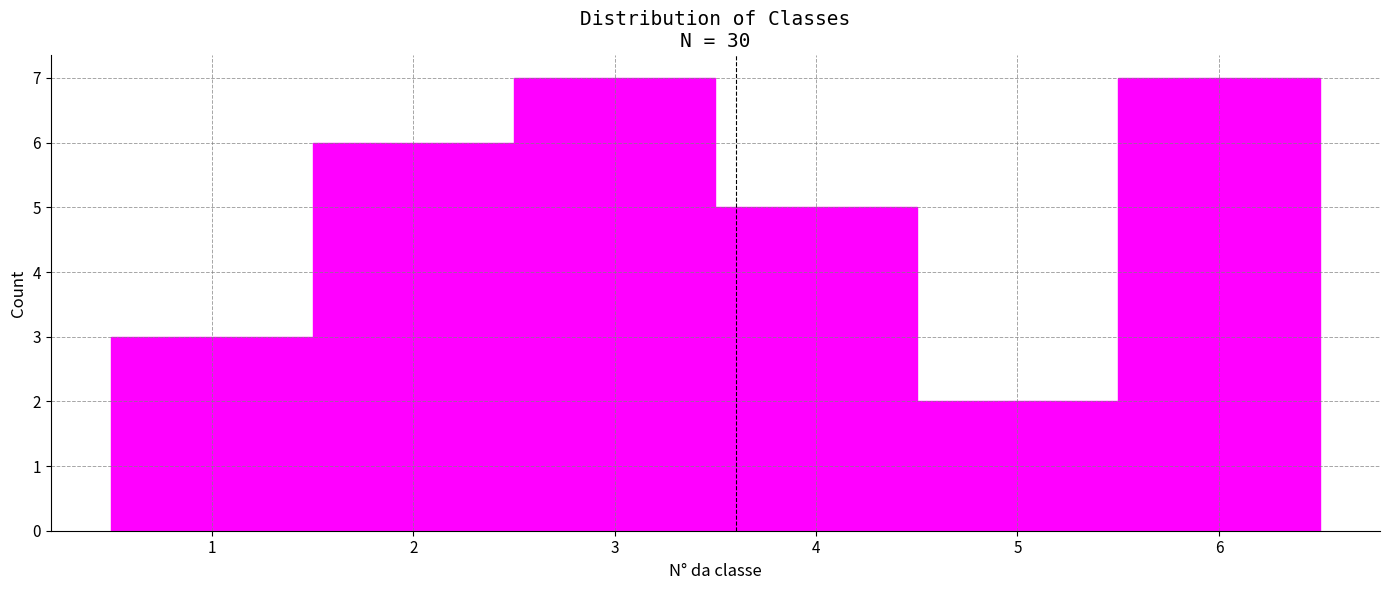

What is the height of the bar covering 4.5 to 5.5 on the x-axis? The values are not printed on the chart, so give them approximately, as read against the axis.

2